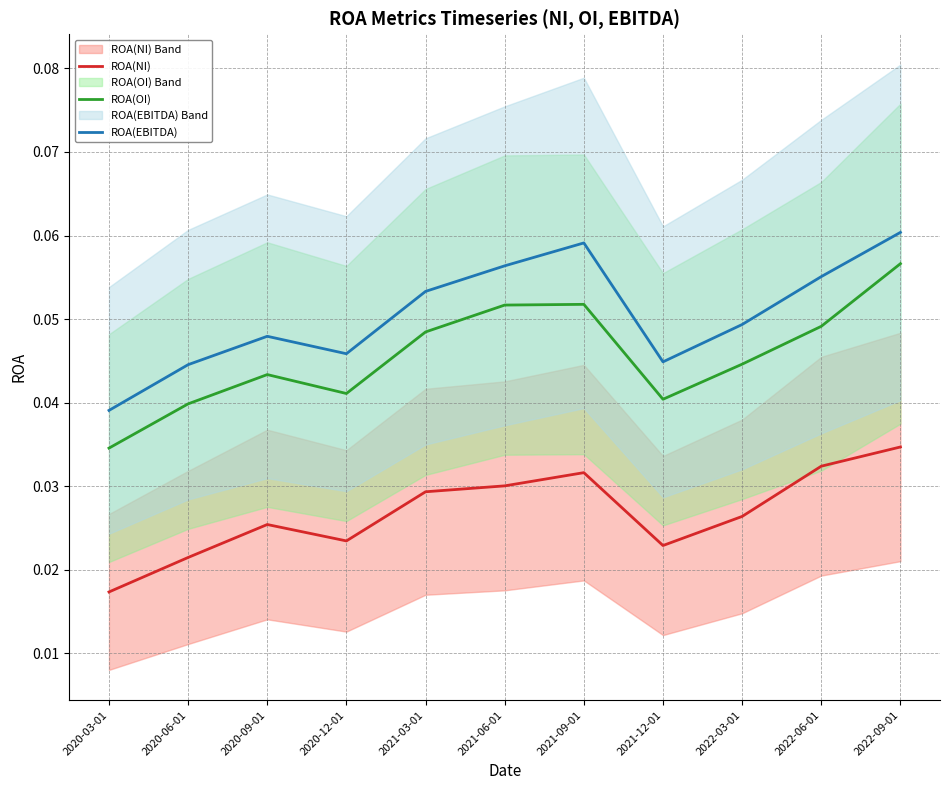

Is this an area chart (filled region under the line)?

No